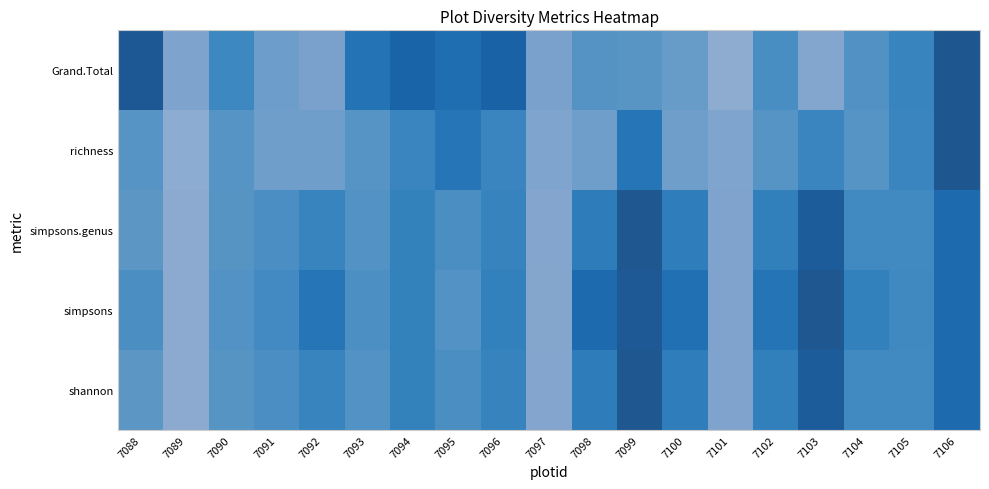

List the labels in order of simpsons.genus value, largest first.

7099, 7103, 7106, 7098, 7100, 7102, 7094, 7096, 7092, 7104, 7105, 7095, 7091, 7093, 7090, 7088, 7101, 7097, 7089